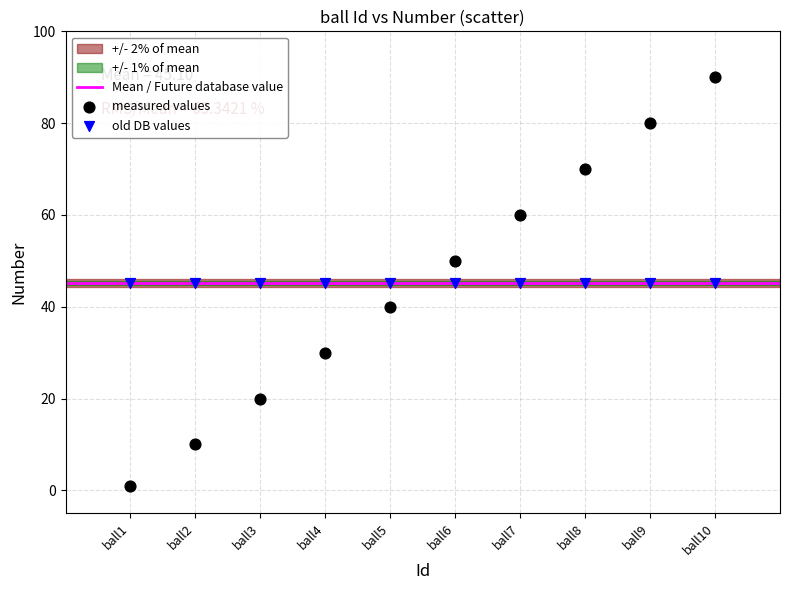

Which series reaches the minimum Y coordinate?

measured values